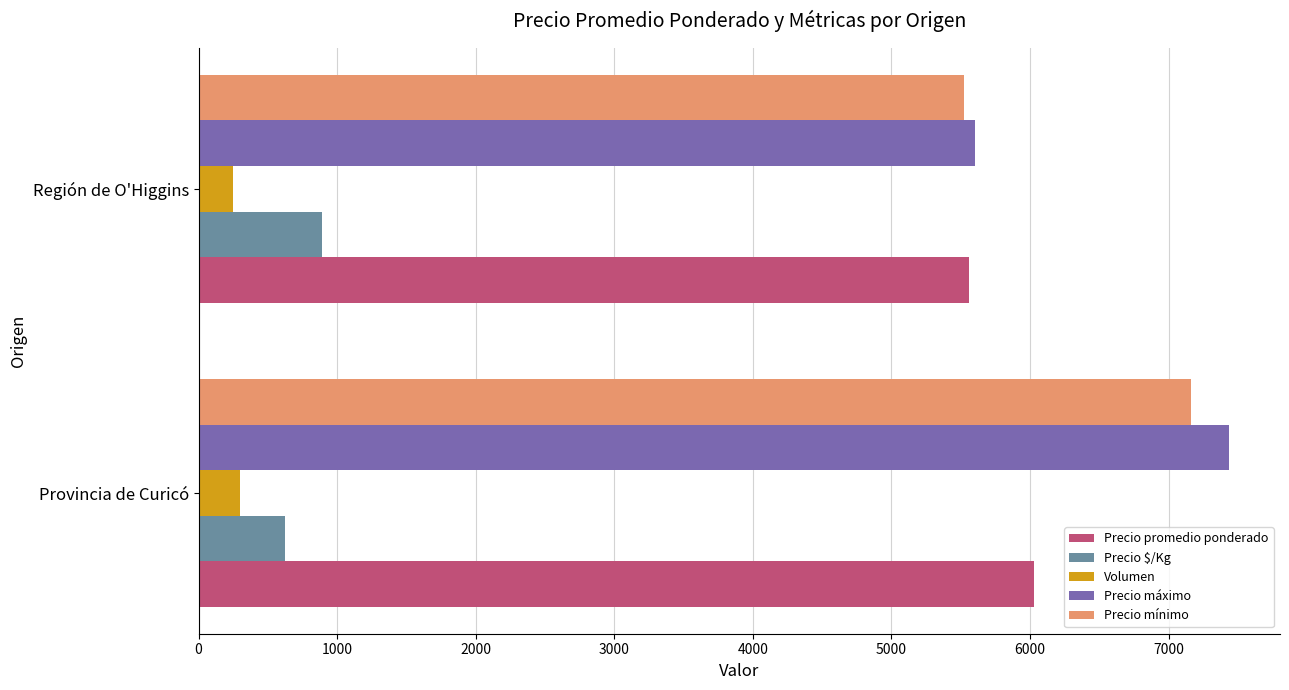

How many values in the Precio $/Kg series exceed 888?

1